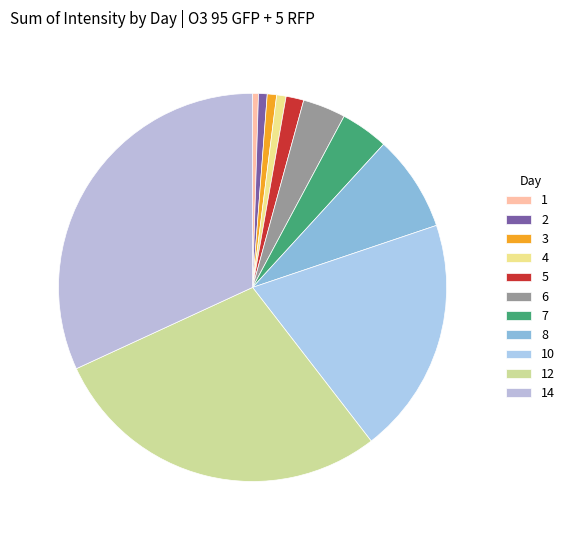

Is it true that 3 is 11% of the pie?

False